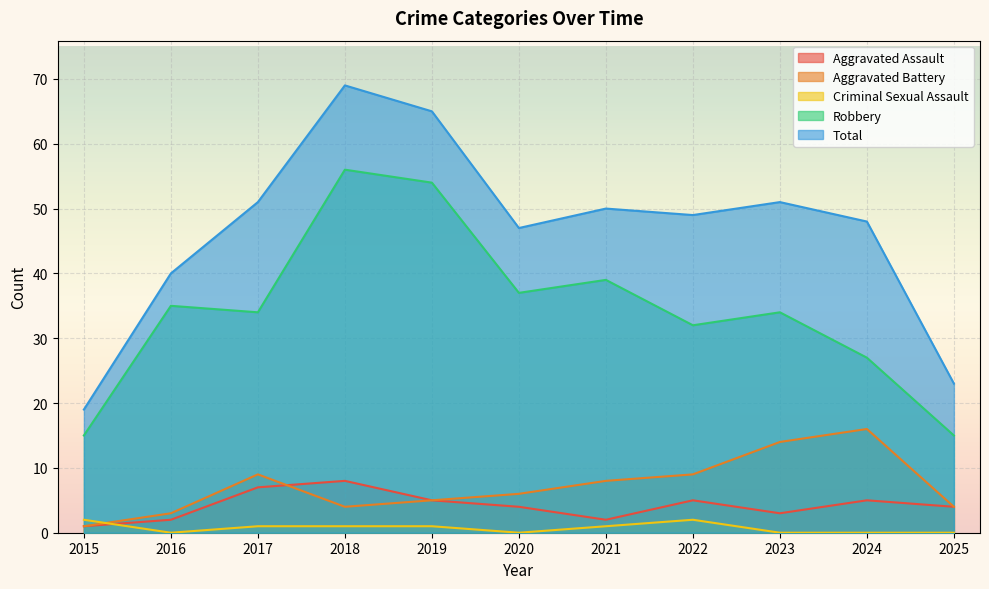

What is the total value across all series at 2022?

97